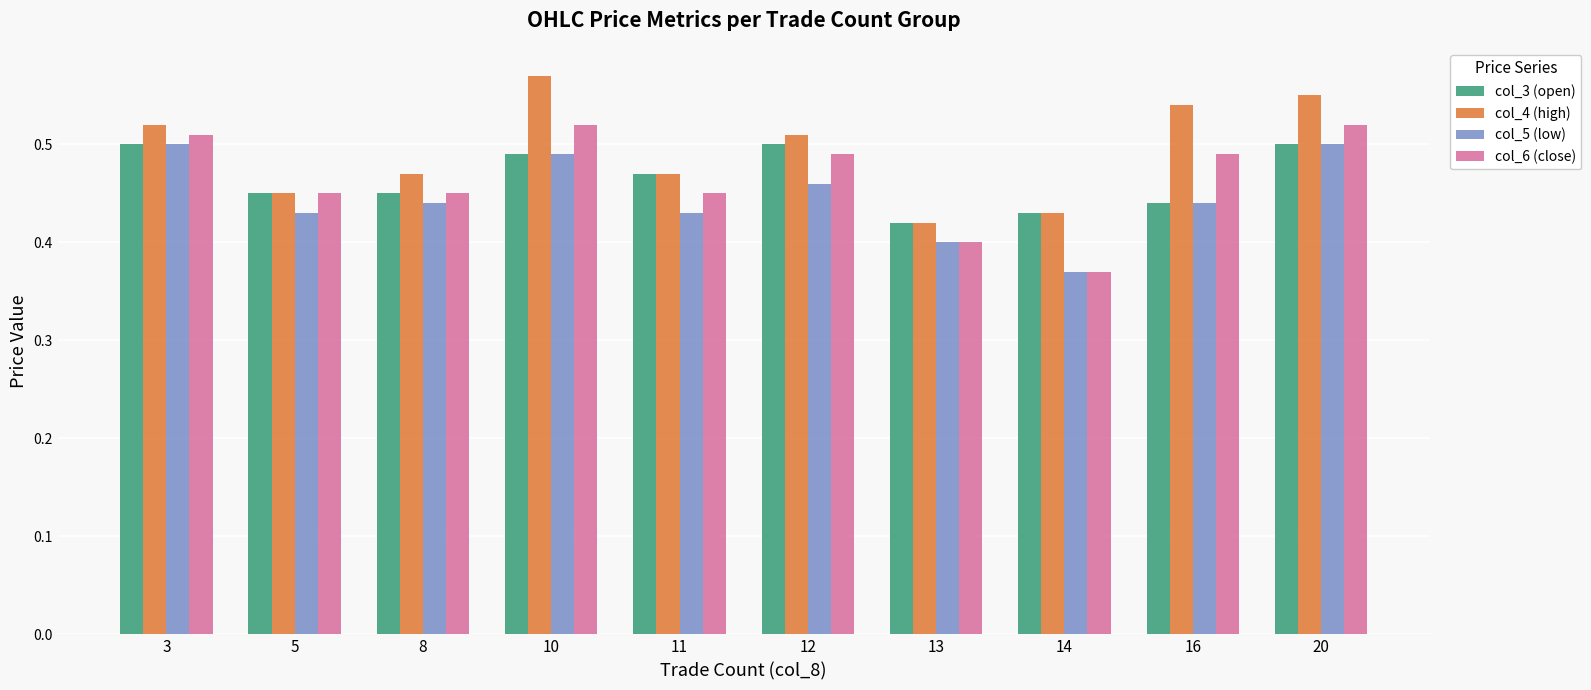

What is the total value across all series at 14?

1.6